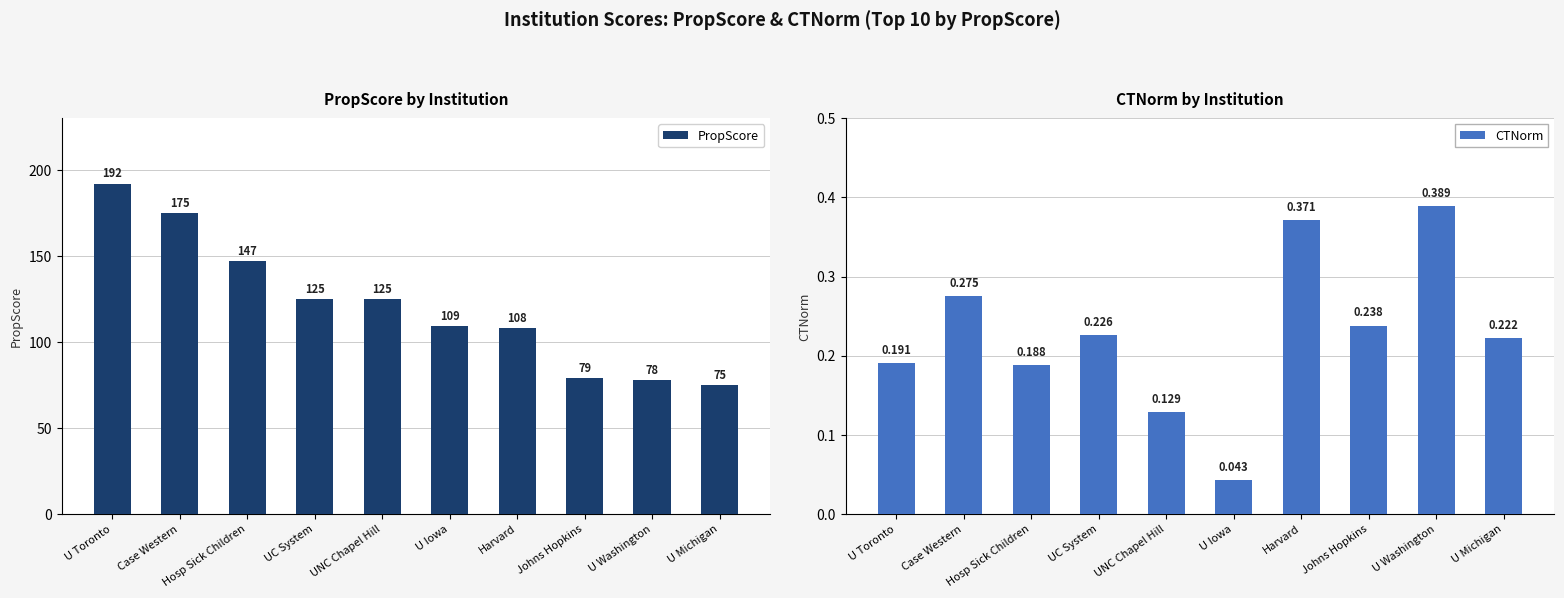

How many CTNorm values are between 0 and 1?

10